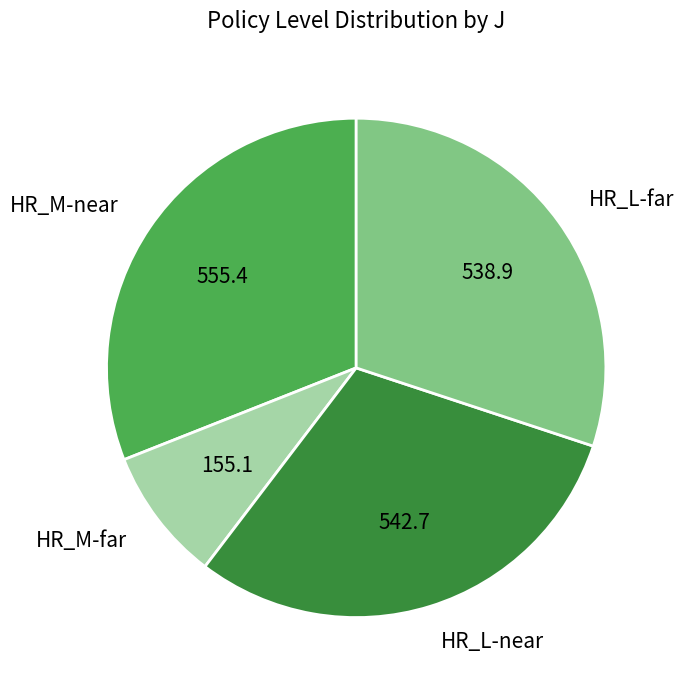

Count the number of slices in the pie.

4